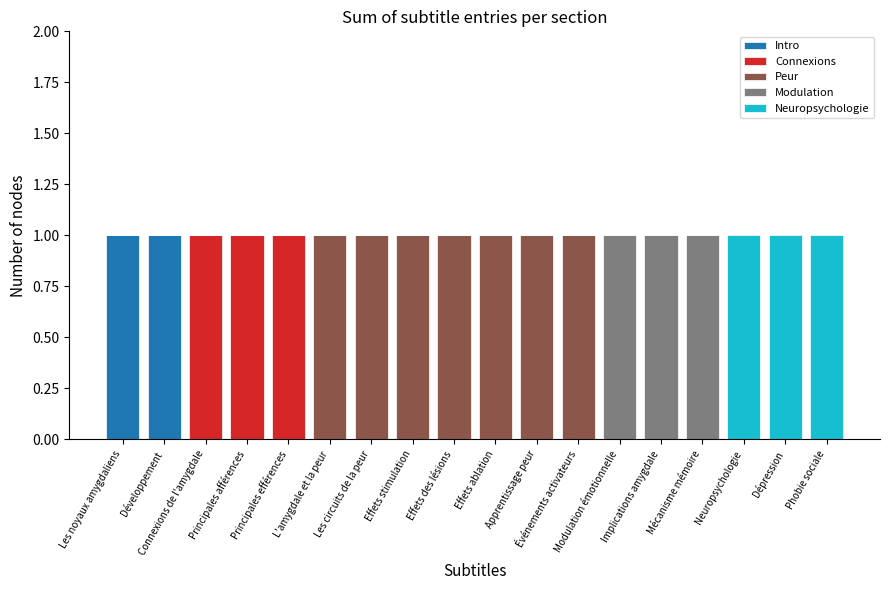

At how many categories does at least one series exceed 0?

18